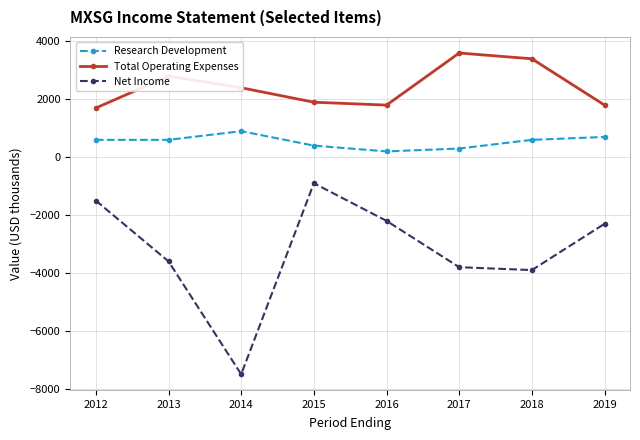

How many values in the Total Operating Expenses series are below 2400?

4